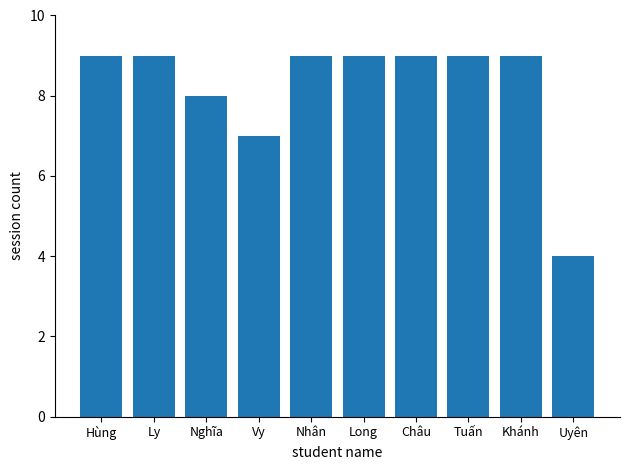

What is the label of the 2nd bar from the right?

Khánh